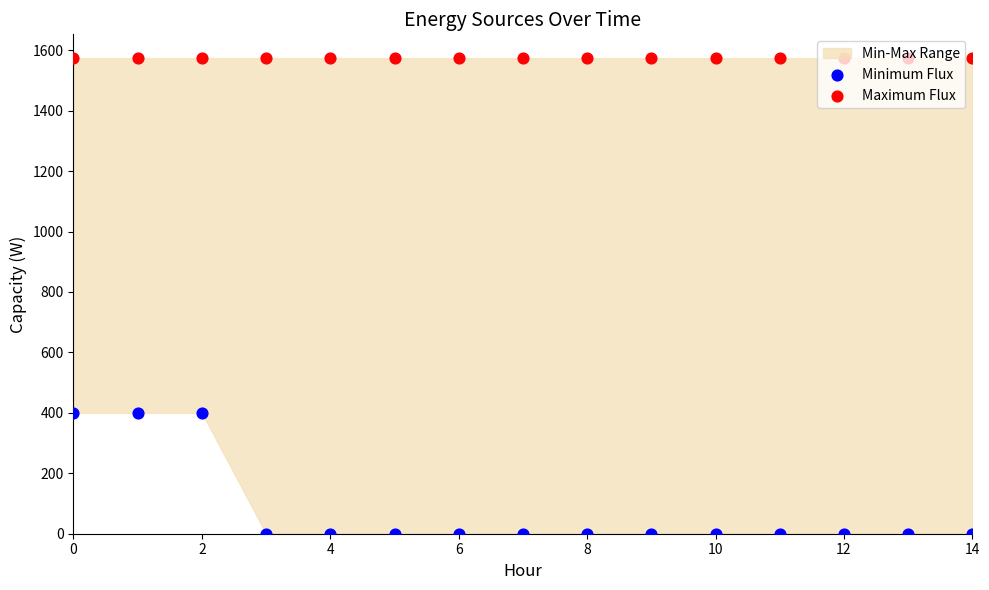

Which series has the largest Y range (max minus min)?

Minimum Flux